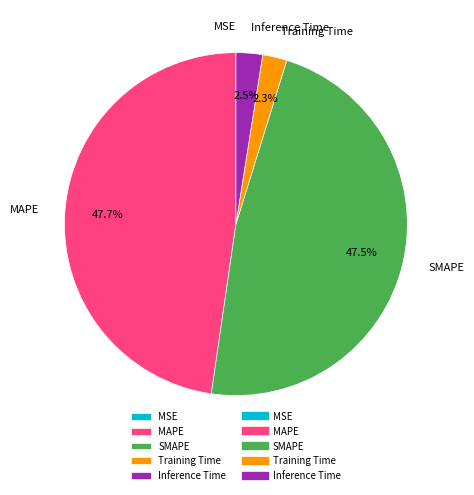

What percentage is NOT represented by SMAPE?

52.5%